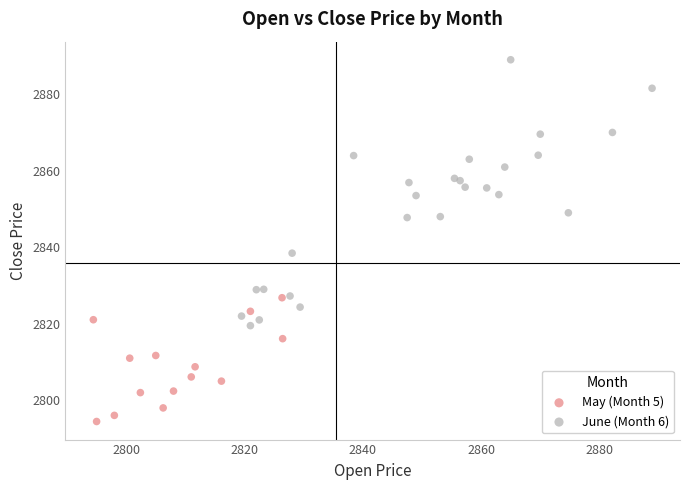

Which series has the widest spread of Y values?

June (Month 6)